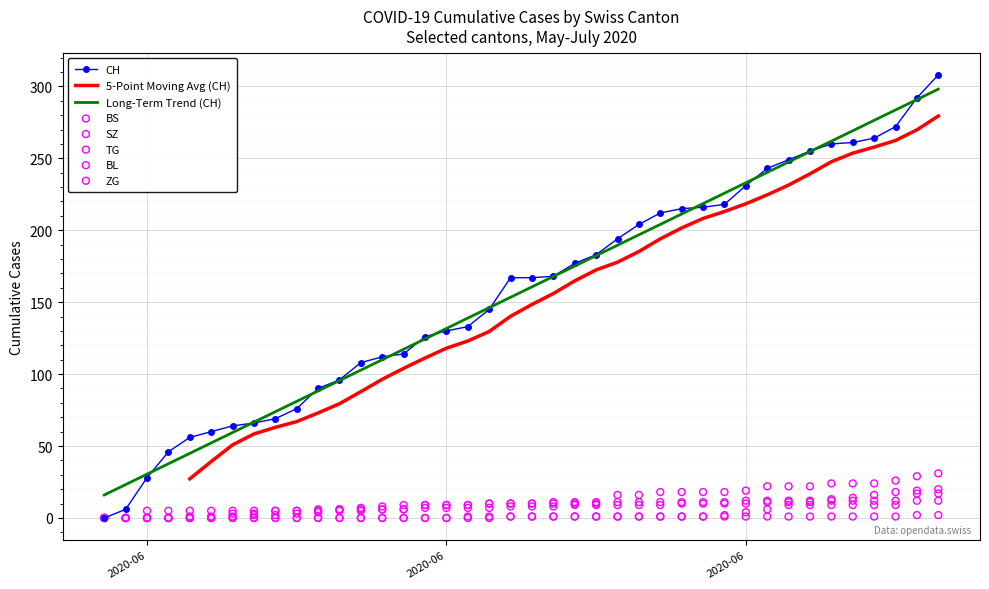

At how many categories does at least one series exceed 72?

31